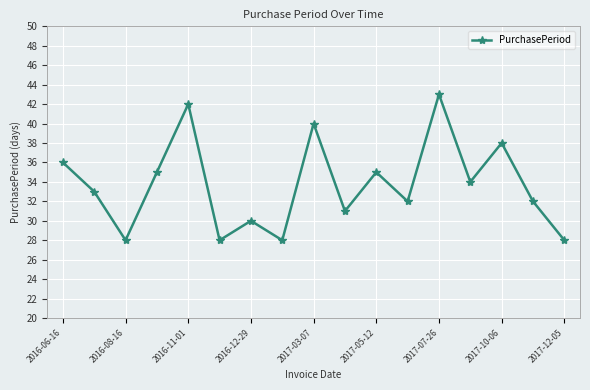

How many points are lower than both their immediate neighbors (excluding endpoints)?

6